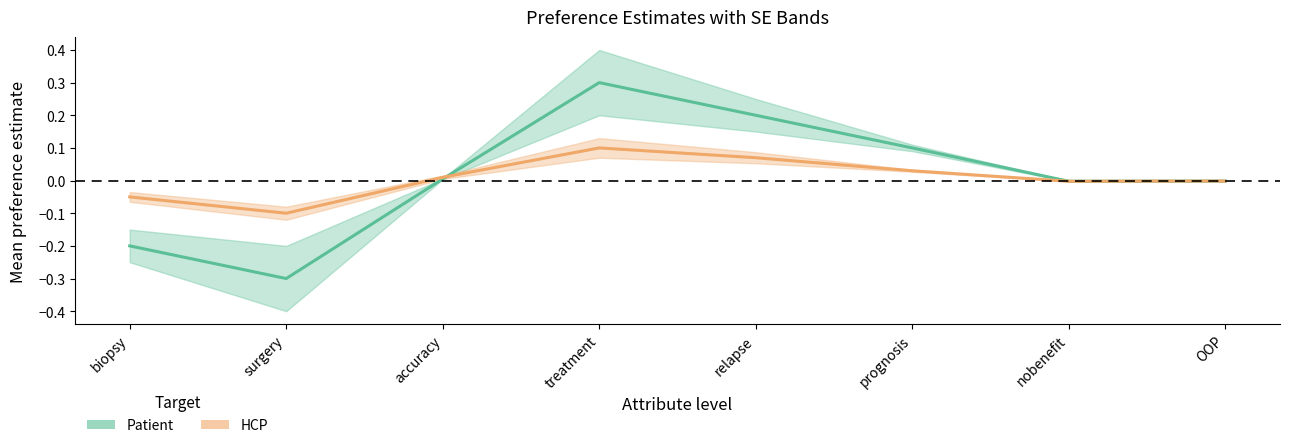

Where do patient and HCP first cross each other?

accuracy and treatment